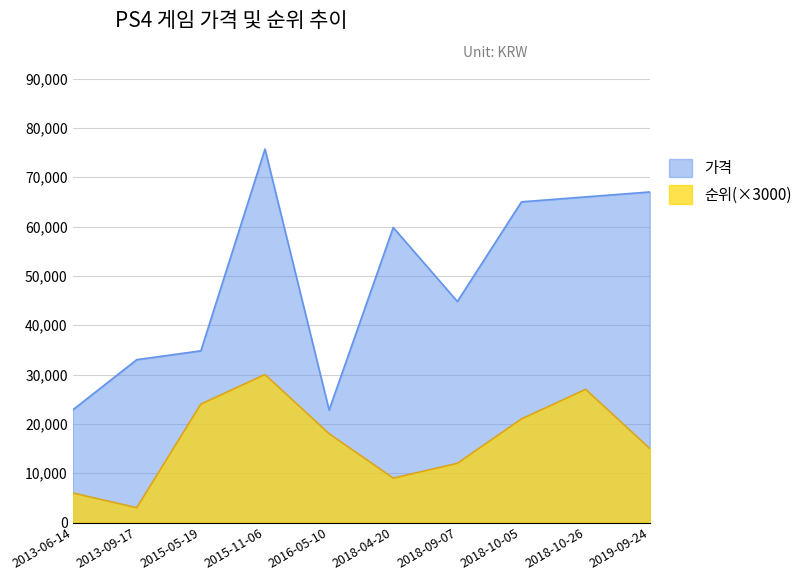

True or false: 순위(×3000) and 가격 intersect in this chart.

False